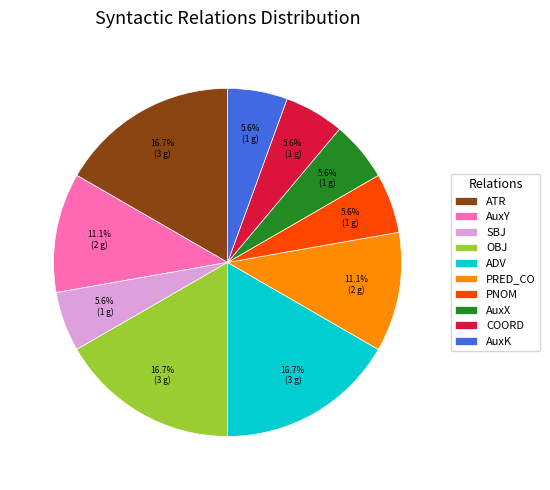

Between AuxY and OBJ, which is larger?

OBJ